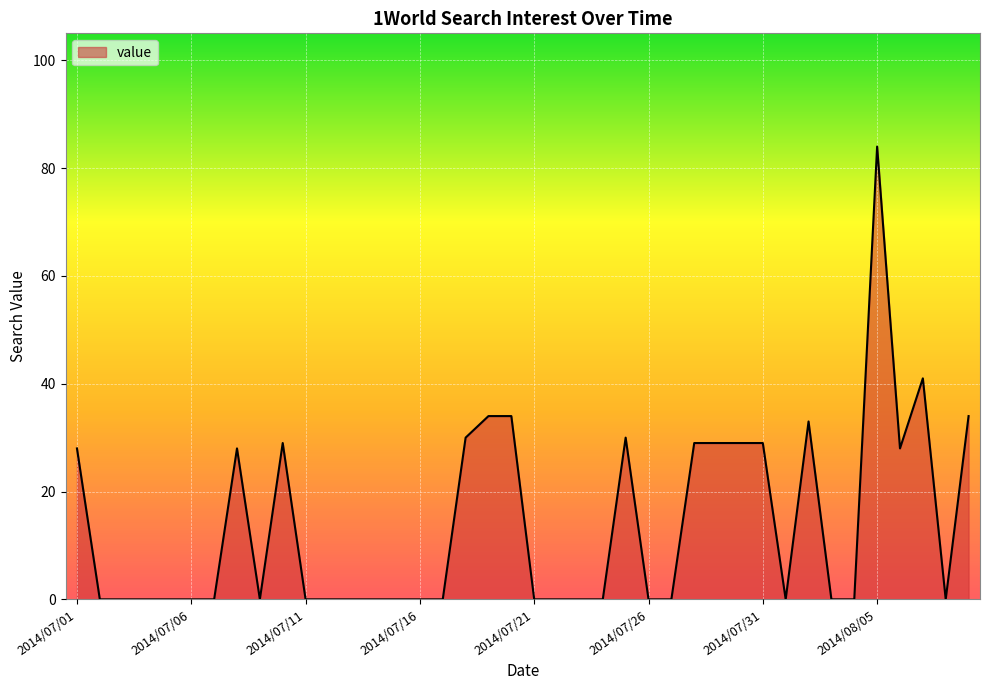

What is the maximum value shown in the chart?

84